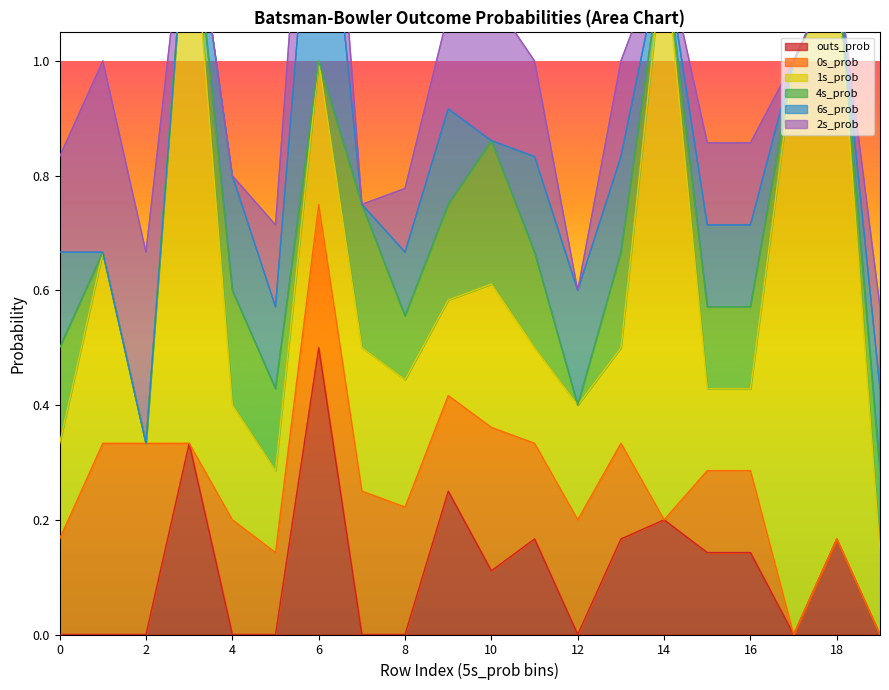

How many interior local valleys does the 4s_prob series have?

4